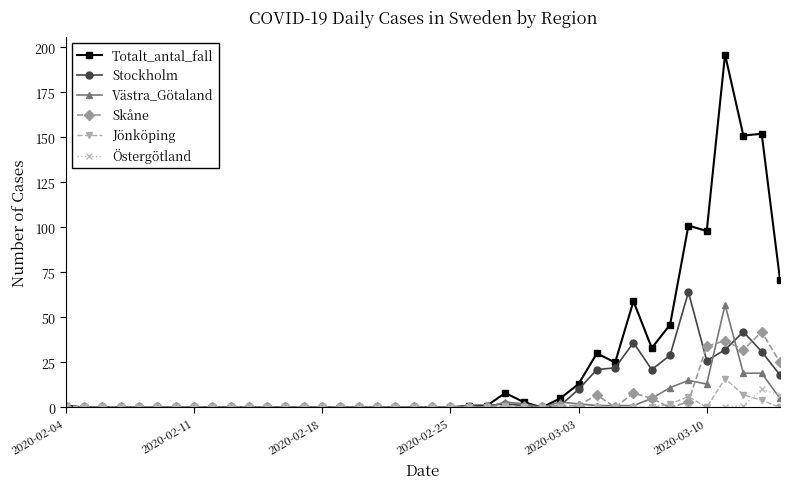

Which series has the widest spread of values?

Totalt_antal_fall